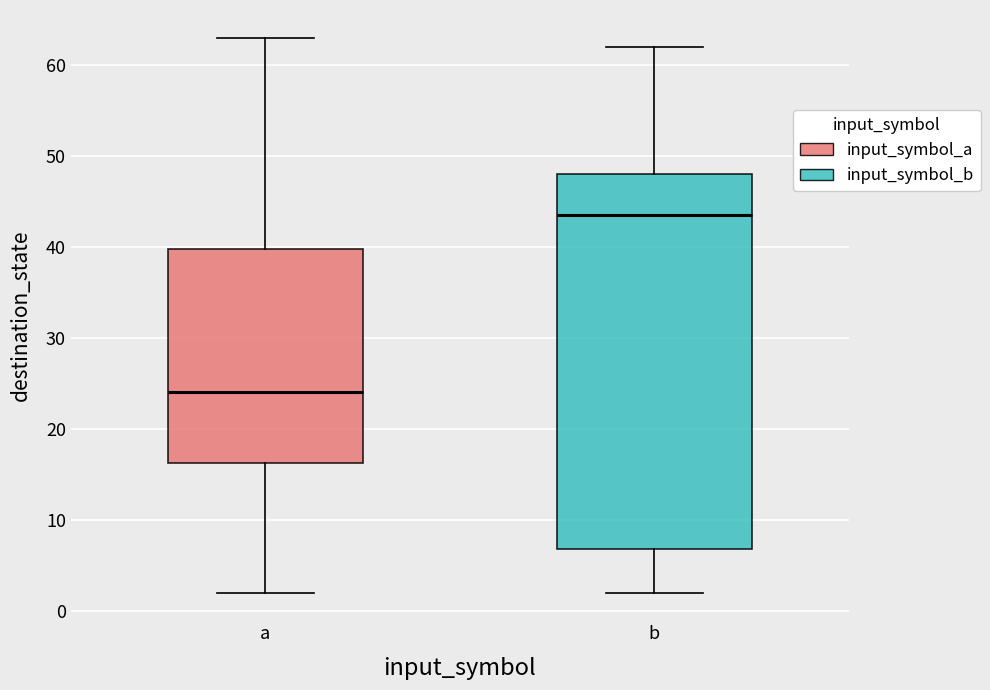

Reading left to right, read every box against the y-axis: the position of its median line, the range the box covers, and the ends of its whiskers. The values are not printed on the chart, so give them approximately, as read against the axis.

a: median 24, box 16 to 40, whiskers 2 to 63
b: median 44, box 7 to 48, whiskers 2 to 62